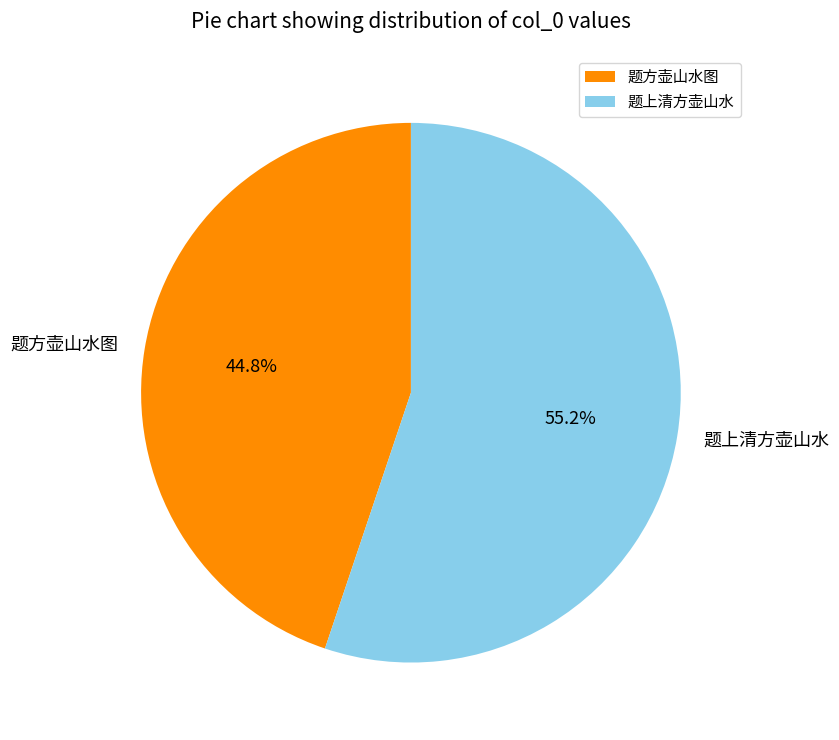

What percentage is the 题方壶山水图 slice, to the nearest percent?

45%